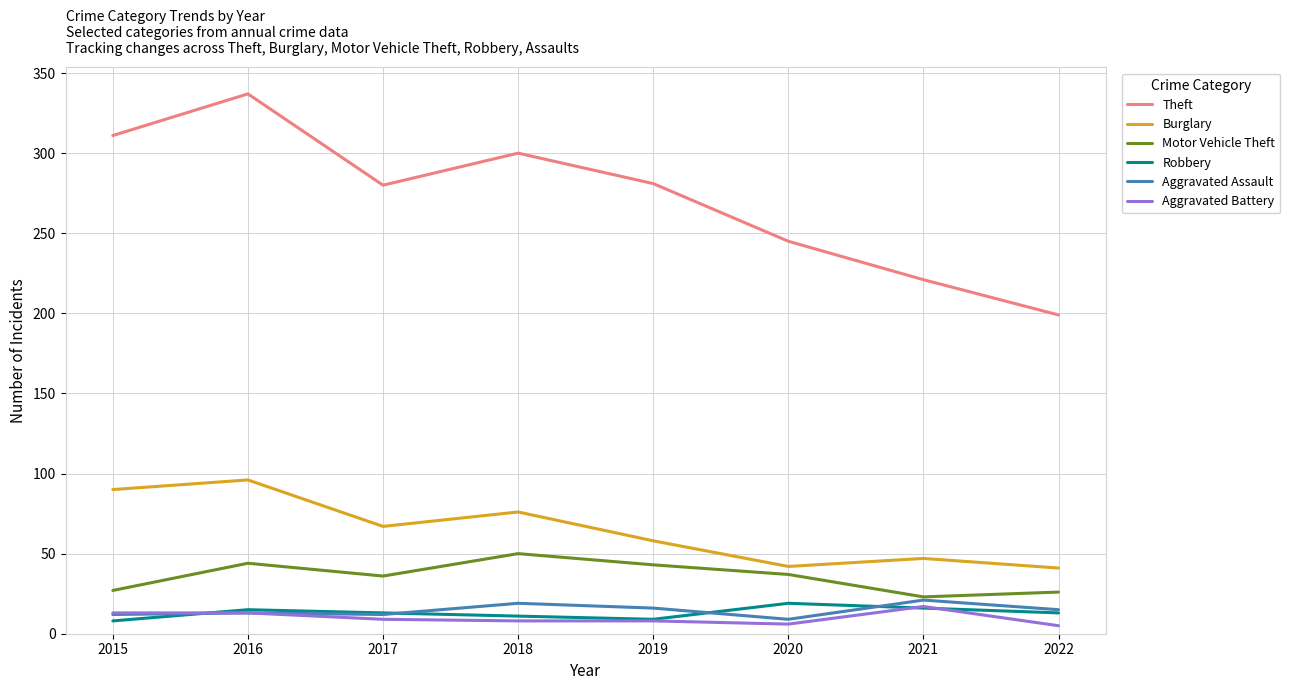

What is the sum of the Aggravated Assault values at 2019 and 2022?

31